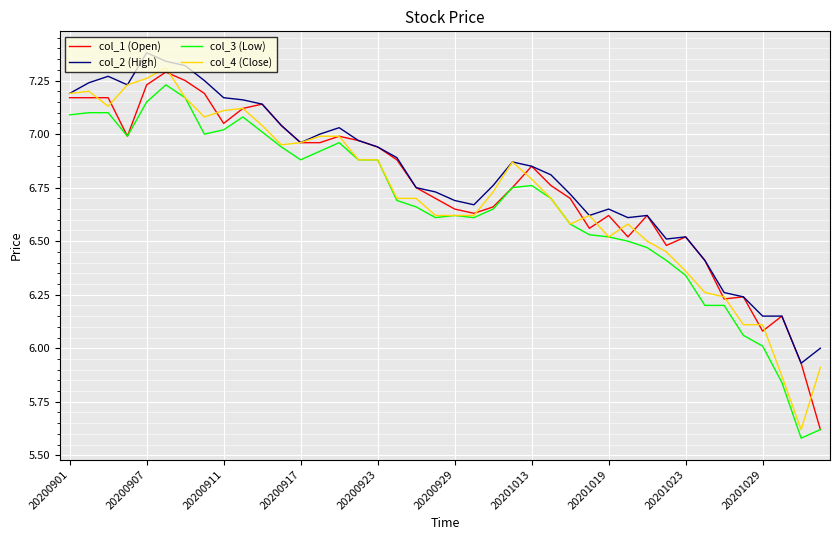

True or false: col_2 (High) and col_4 (Close) intersect in this chart.

False